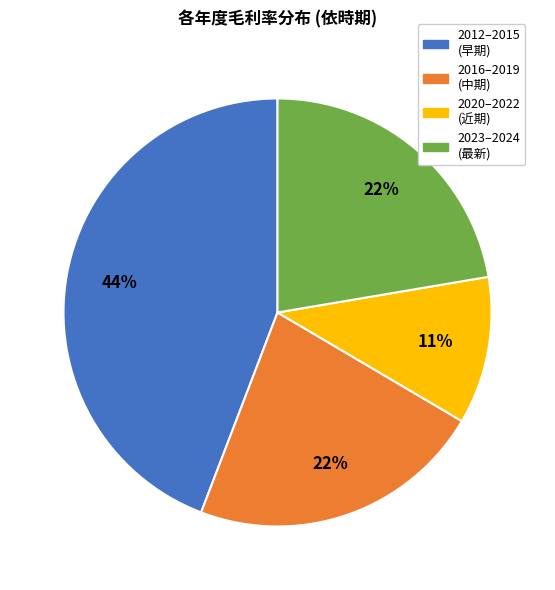

To the nearest percent, what is the difference between the largest and smallest slice percentages?

33%